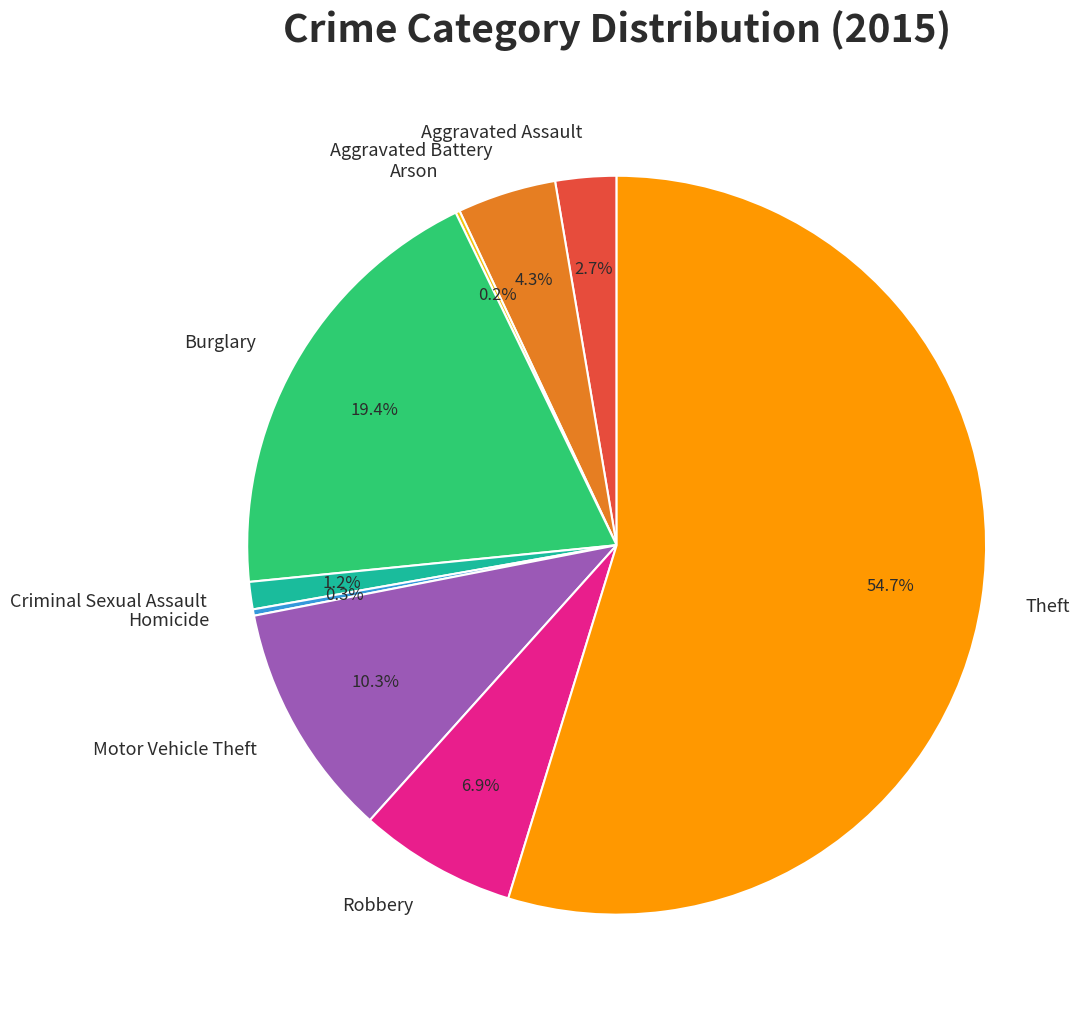

To the nearest percent, what percentage of the pie is Theft?

55%